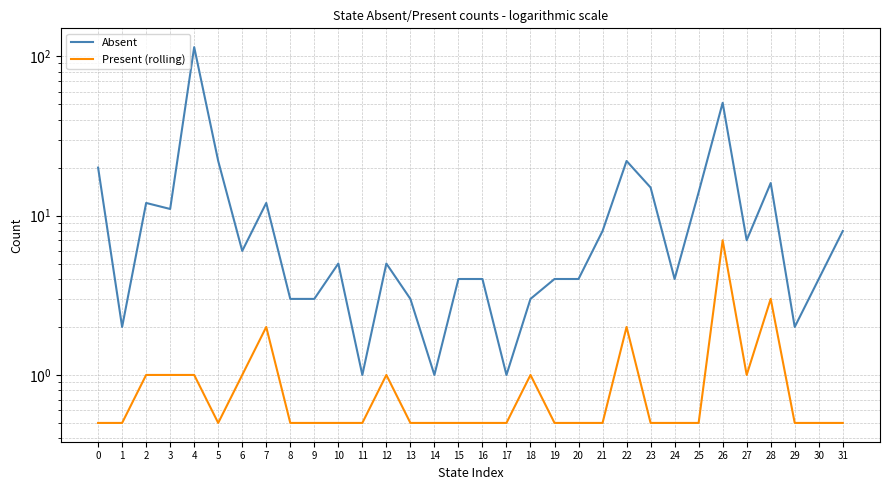

The Present (rolling) series shows 0.5 at 8. True or false?

True